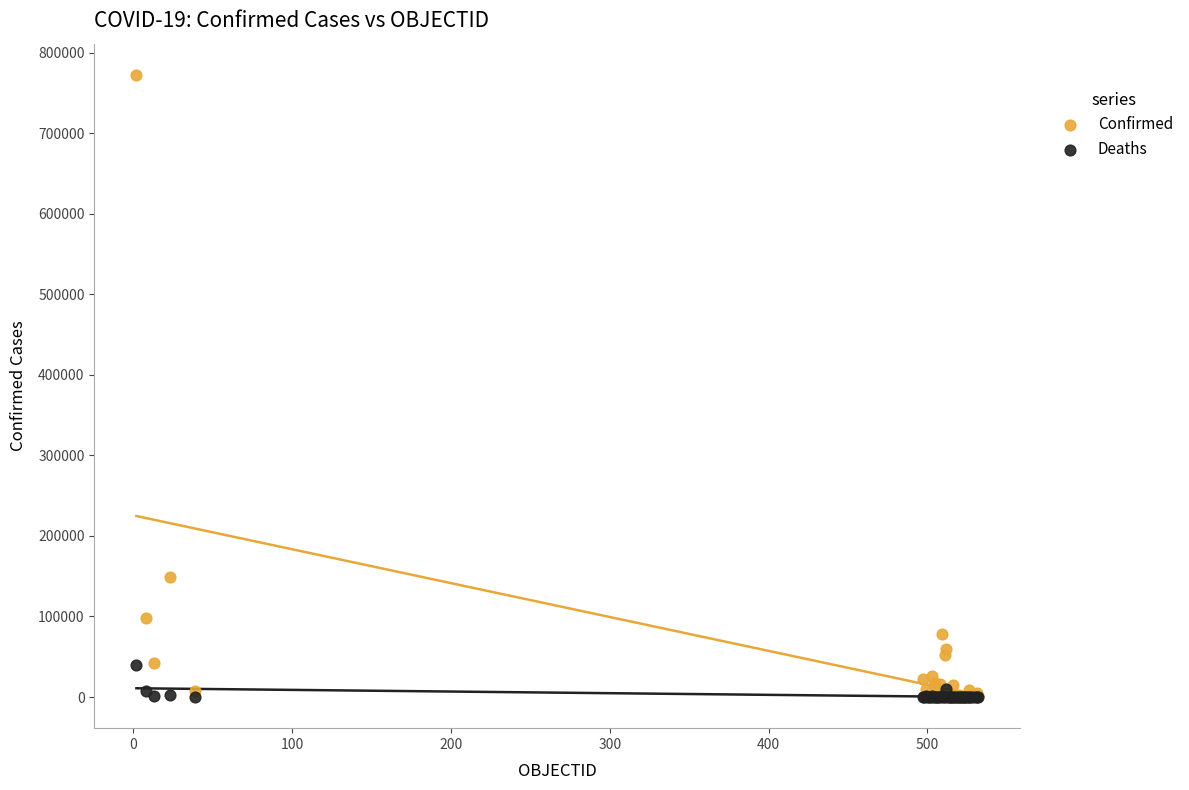

In the Confirmed series, what Y value is closest to 386218?

148456